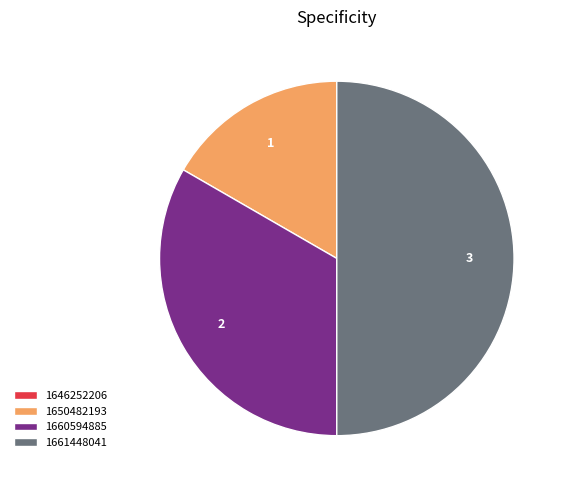

Combined, do 1650482193 and 1661448041 account for over 50%?

Yes